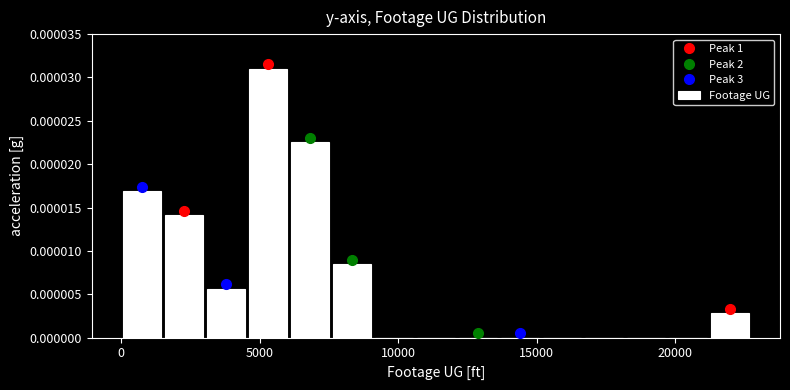

Around what value on the x-axis is the tallest bar? Give the approximate position of its centre, as read against the axis.

5500